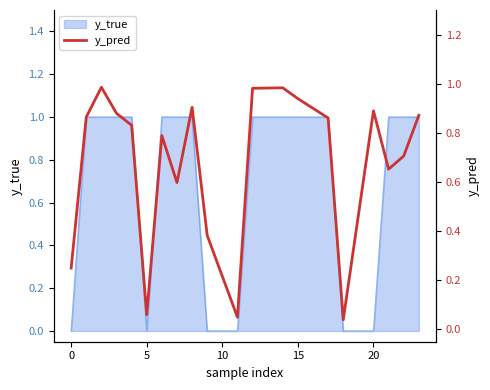

Is it true that y_true equals 0 at 15?

False